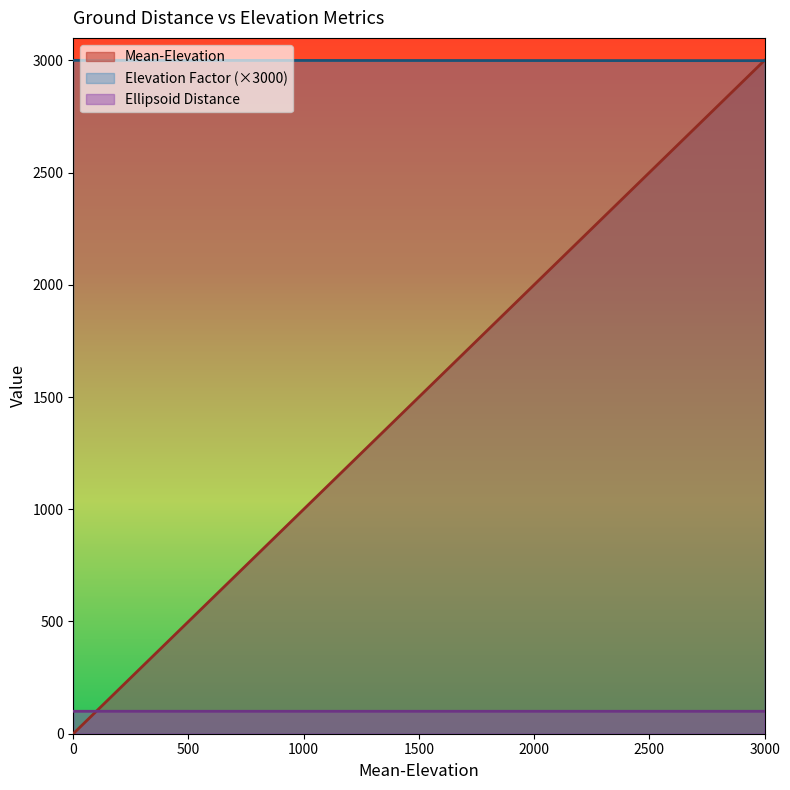

At which label is Ellipsoid Distance closest to 99?

3000